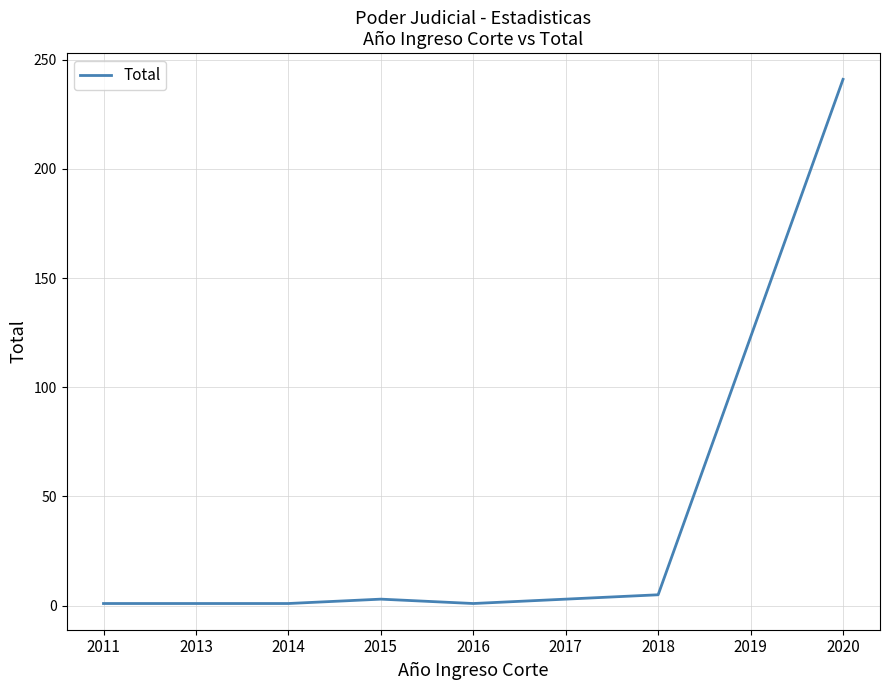

True or false: the data shows 3 at 2017.

True